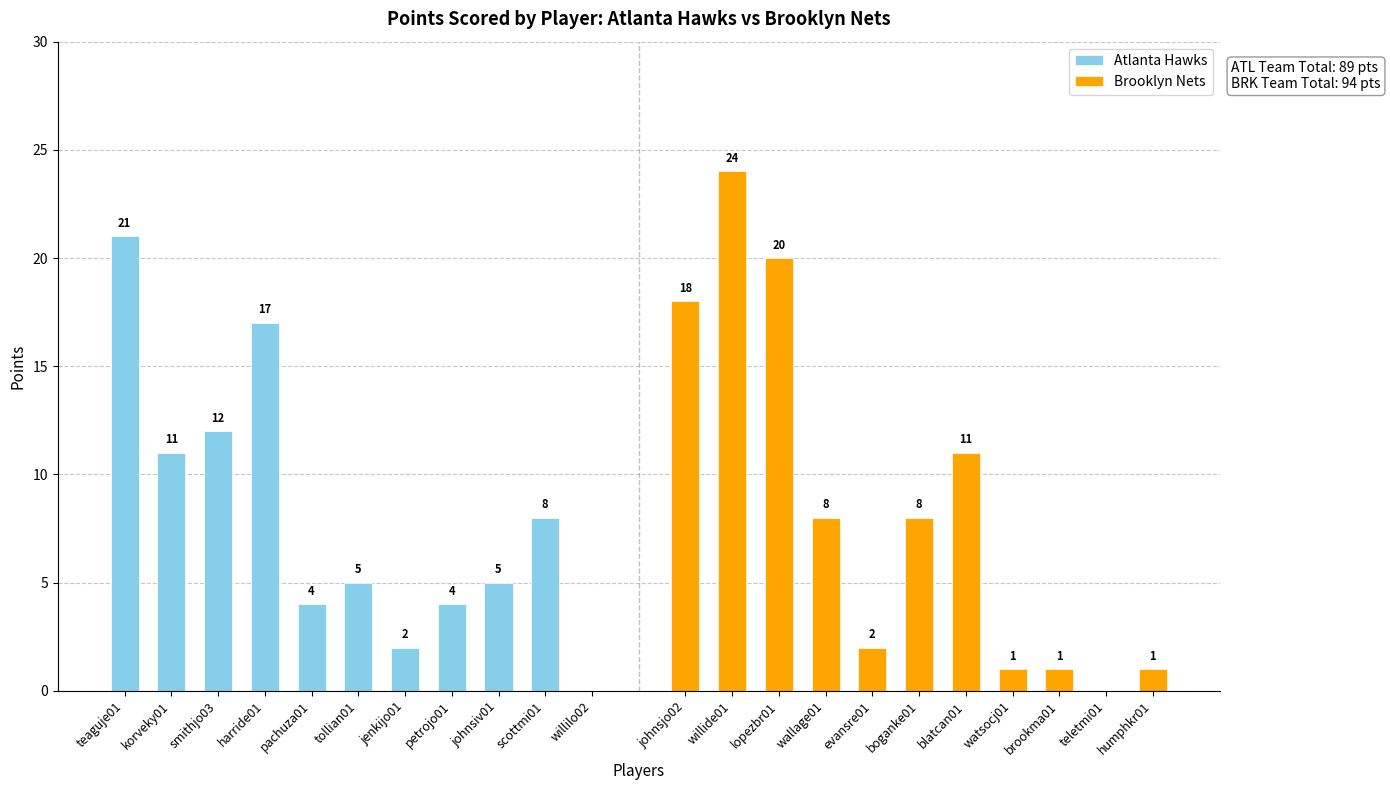

What is the difference between the maximum and second lowest values in the Brooklyn Nets series?

23